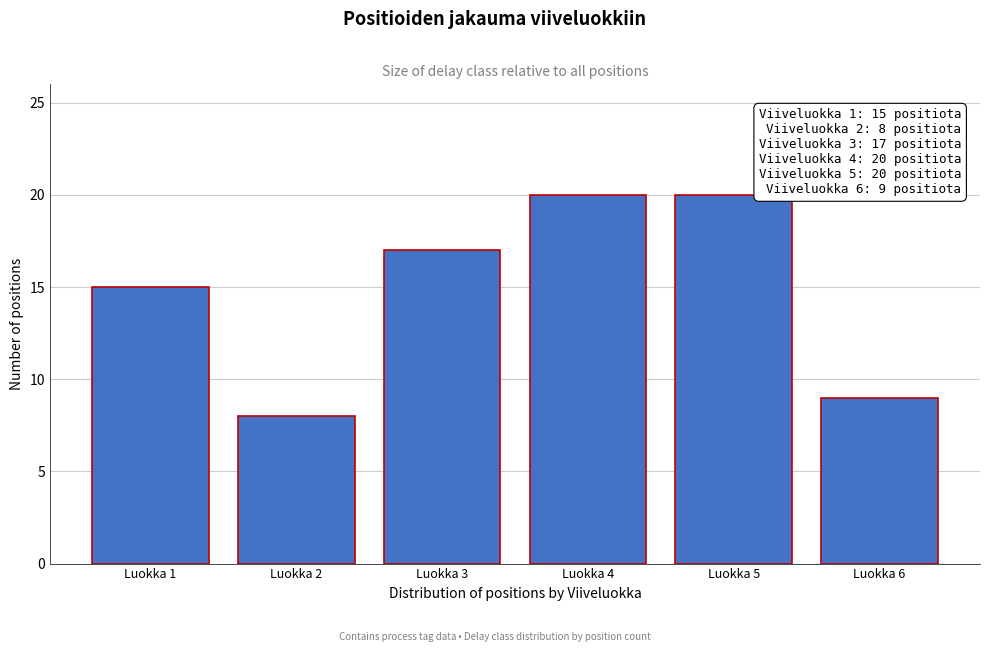

Reading left to right, list all the values displayed in this chart.

Luokka 1=15	Luokka 2=8	Luokka 3=17	Luokka 4=20	Luokka 5=20	Luokka 6=9